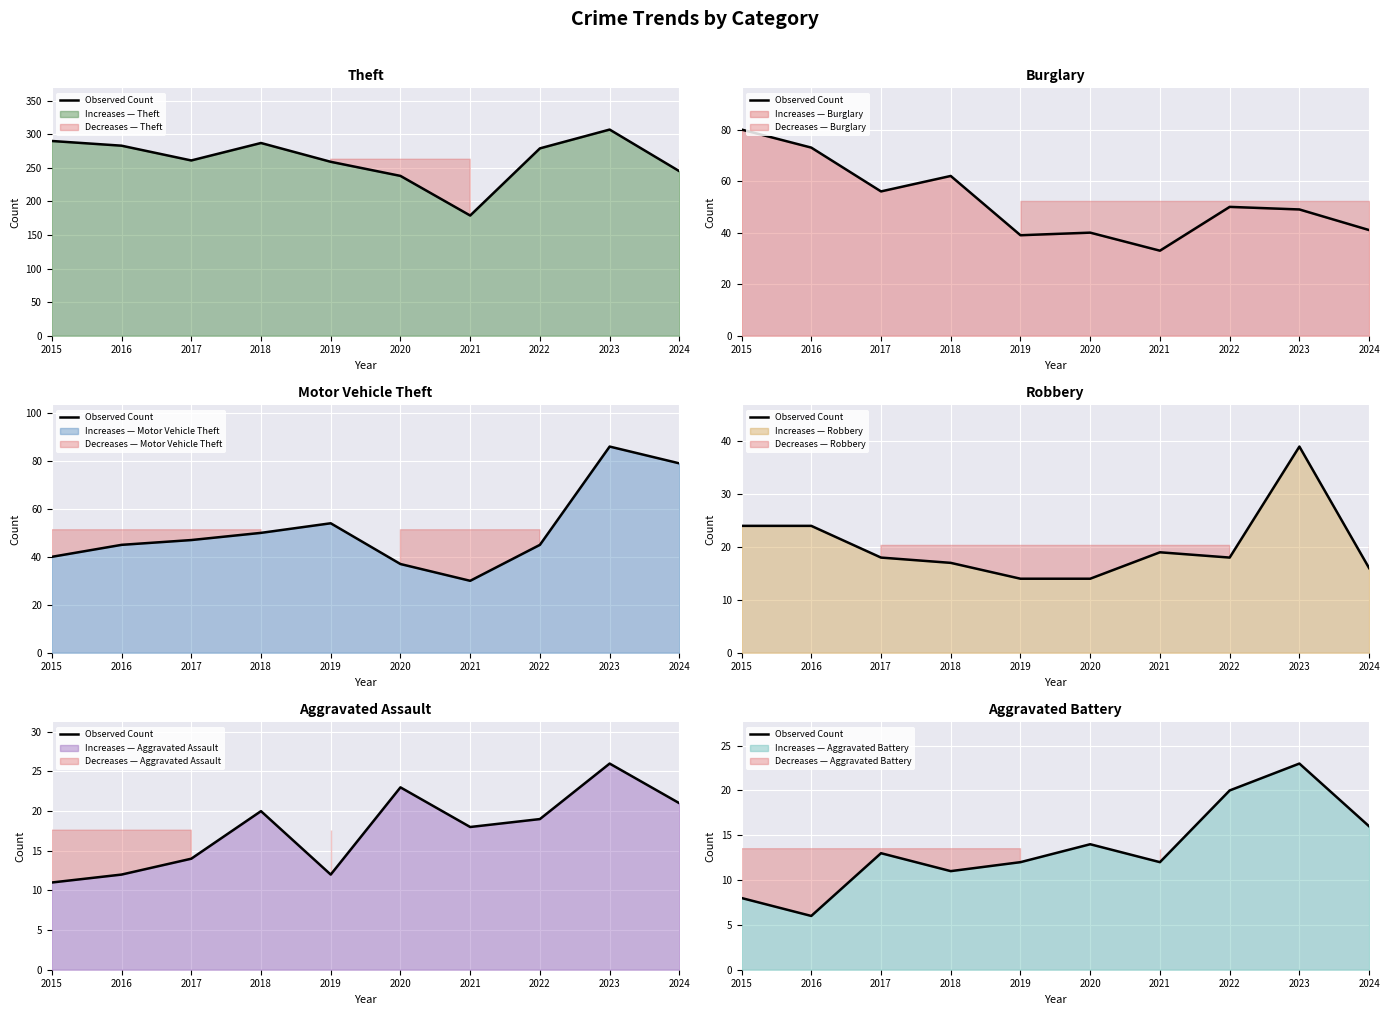

Reading right to left, what are all the values shown in this chart?

16	23	20	12	14	12	11	13	6	8